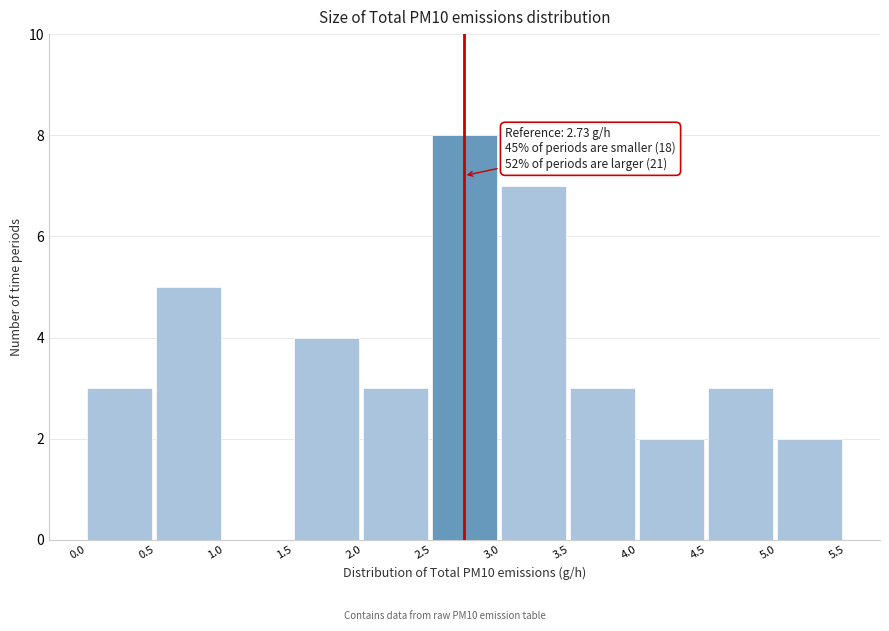

Which range on the x-axis has the tallest bar?

2.5 to 3.0